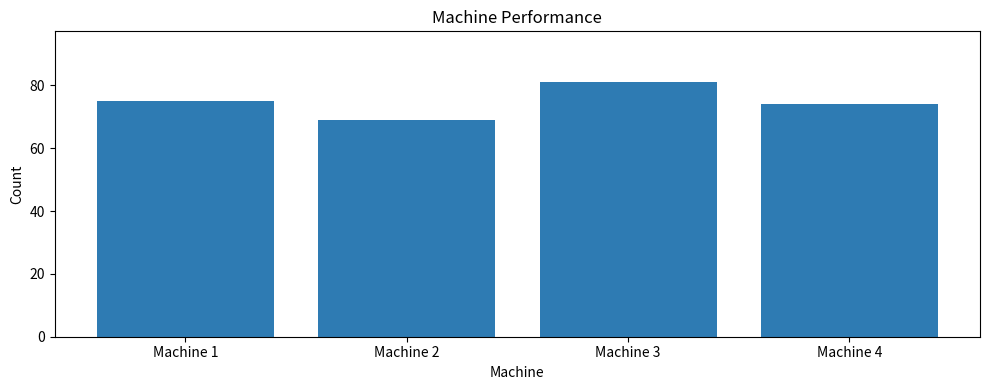

What is the approximate value at Machine 3?

81